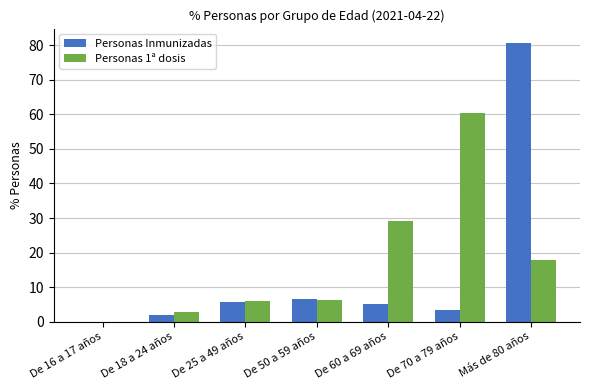

What is the difference between the Personas 1ª dosis values at Más de 80 años and De 25 a 49 años?

11.6